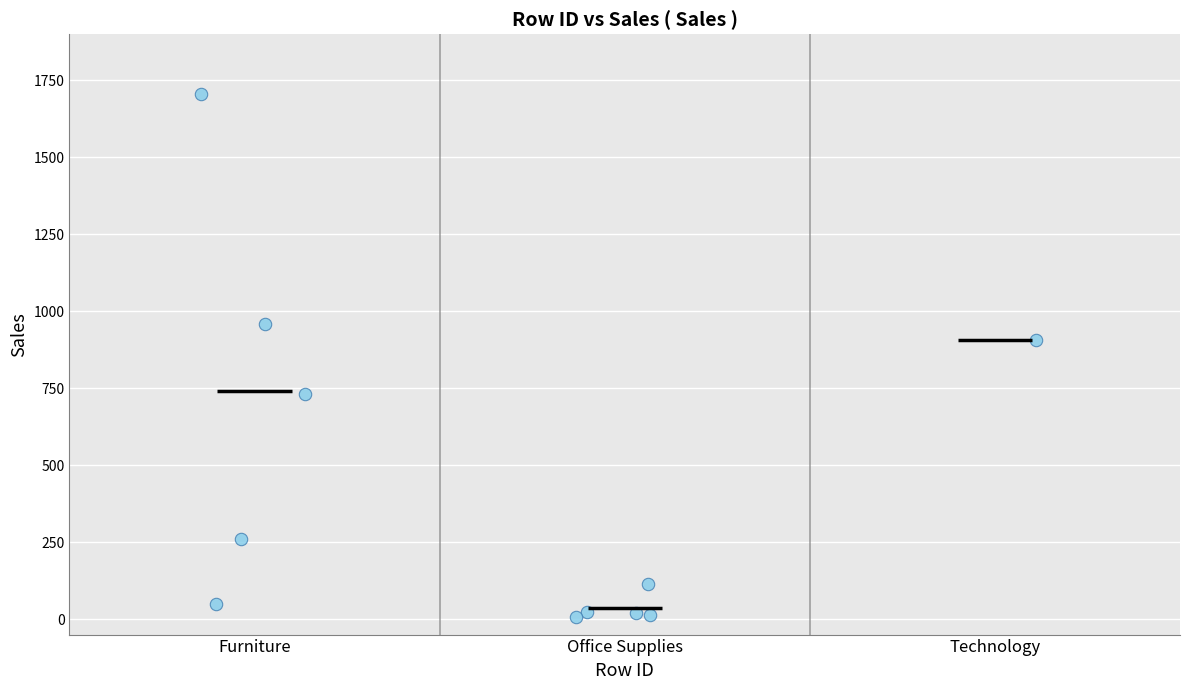

What Y value in the scatter plot is closest to 856?

907.2